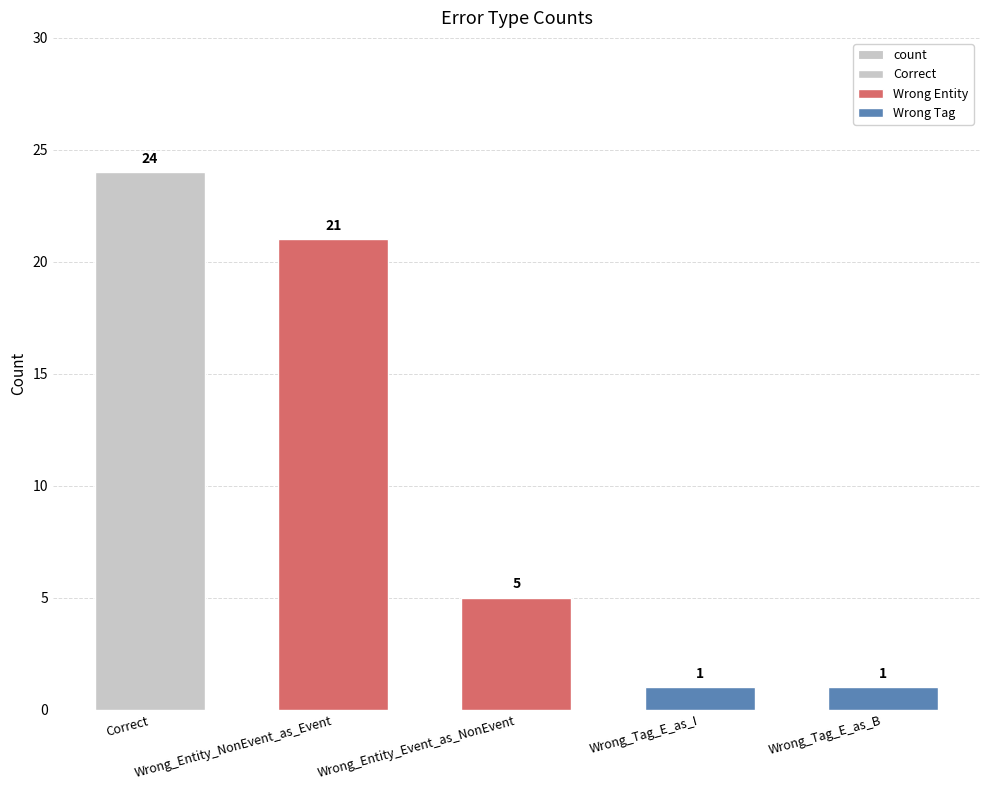

At which label is the value closest to 12?

Wrong_Entity_Event_as_NonEvent